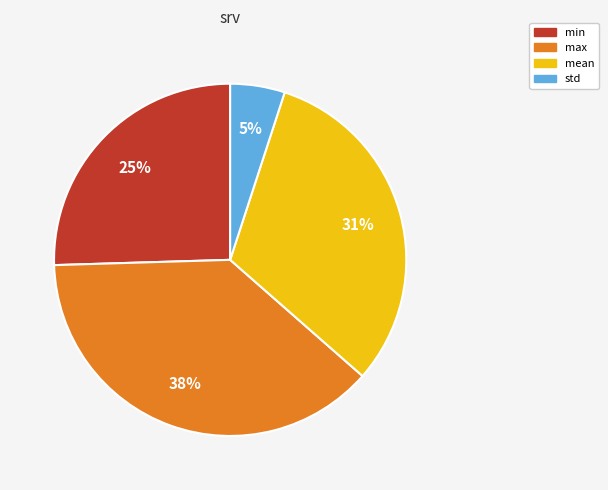

Is there a majority slice in this chart?

No